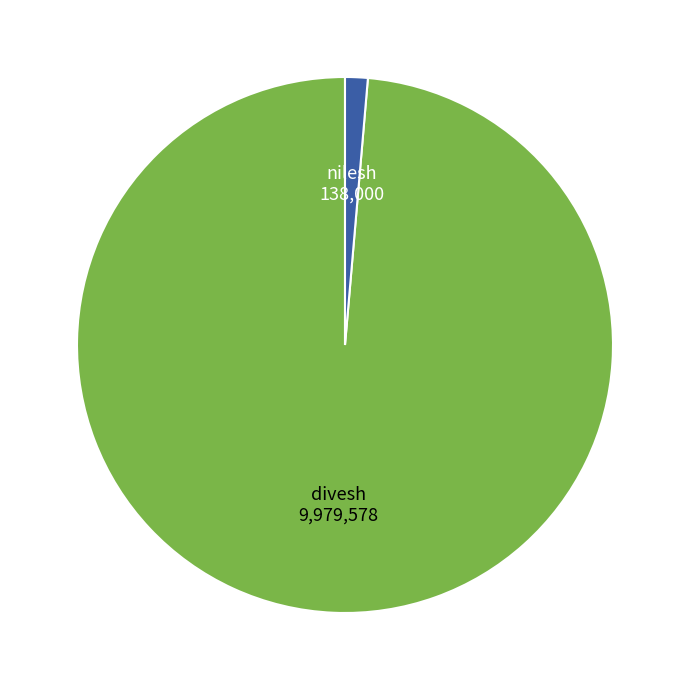

Is there a majority slice in this chart?

Yes